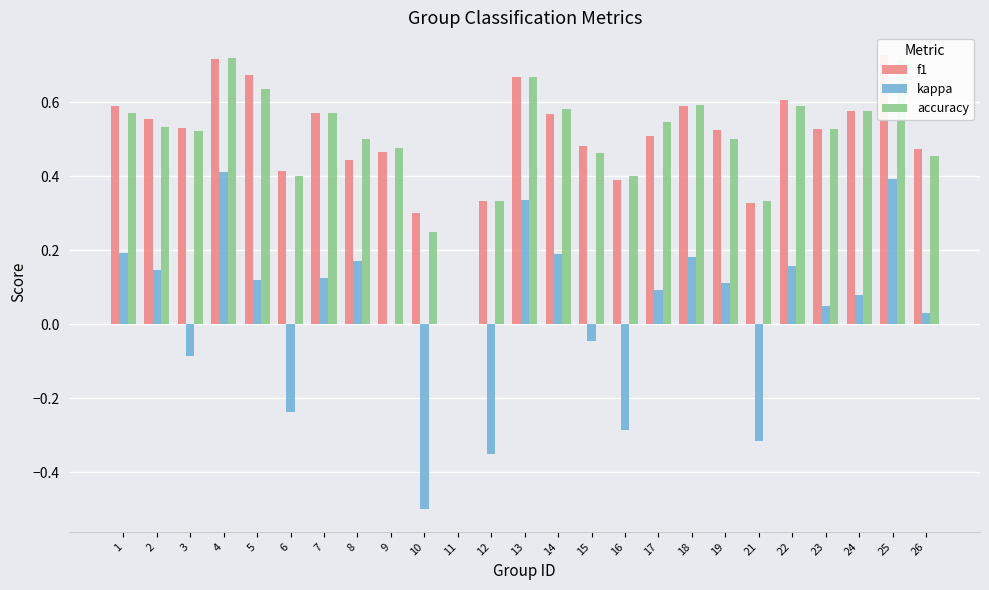

Is it true that f1 equals 0.1 at 15?

False